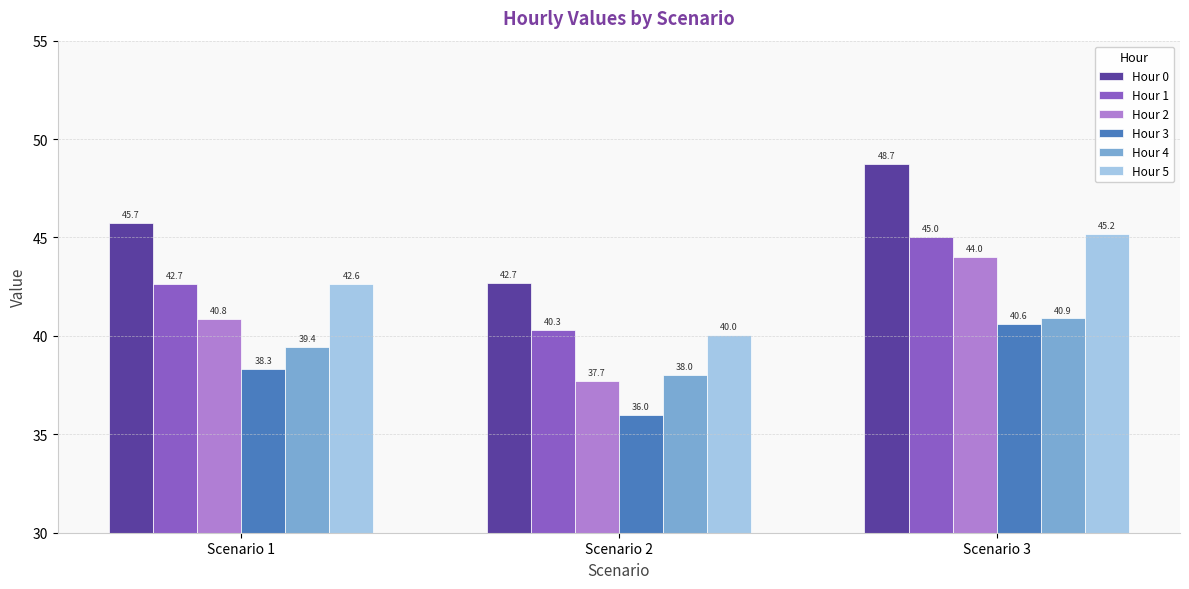

Reading left to right, what are all the values shown in this chart?

Hour 0: Scenario 1=45.7	Scenario 2=42.7	Scenario 3=48.7
Hour 1: Scenario 1=42.7	Scenario 2=40.3	Scenario 3=45.0
Hour 2: Scenario 1=40.8	Scenario 2=37.7	Scenario 3=44.0
Hour 3: Scenario 1=38.3	Scenario 2=36.0	Scenario 3=40.6
Hour 4: Scenario 1=39.4	Scenario 2=38.0	Scenario 3=40.9
Hour 5: Scenario 1=42.6	Scenario 2=40.0	Scenario 3=45.2